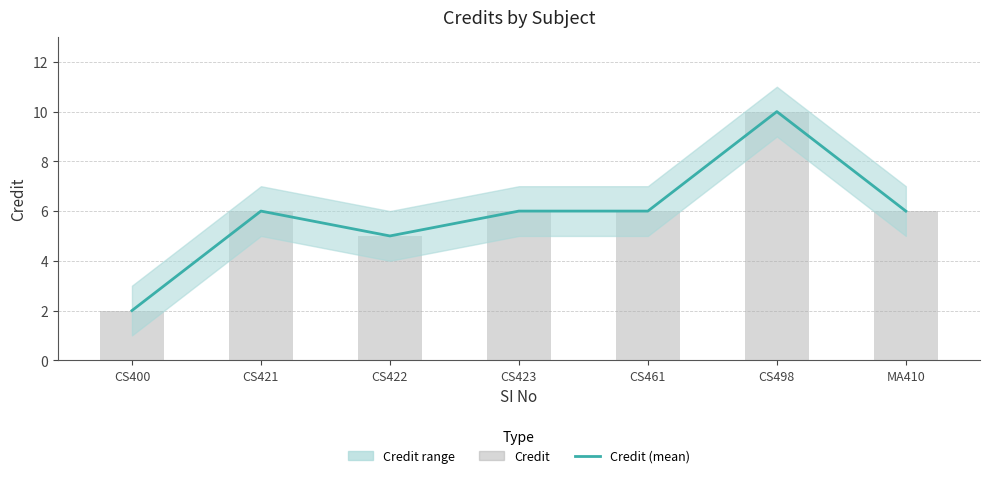

The value of Credit at CS498 is 16. True or false?

False